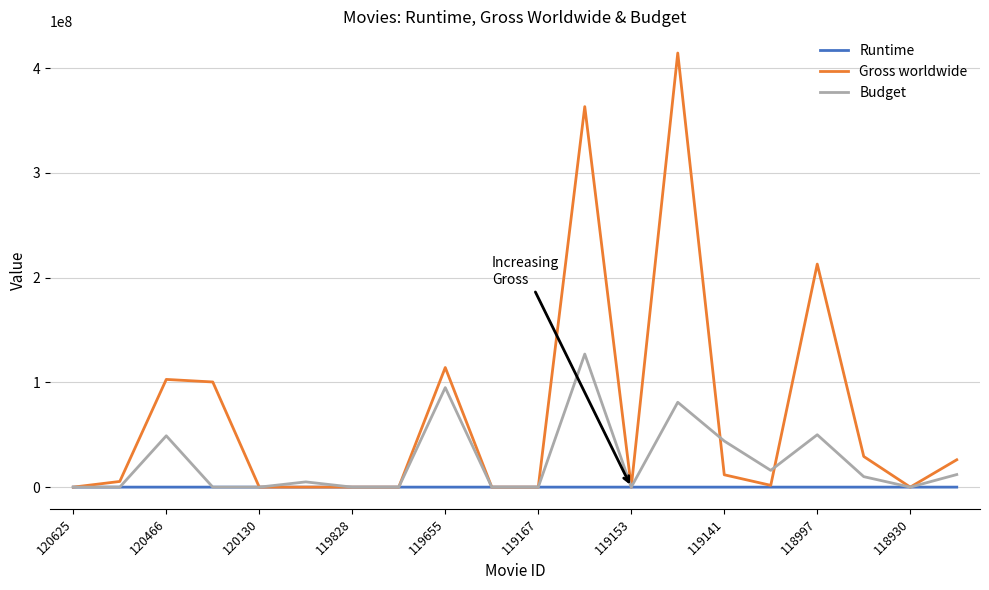

What is the greatest value displayed?

414351546